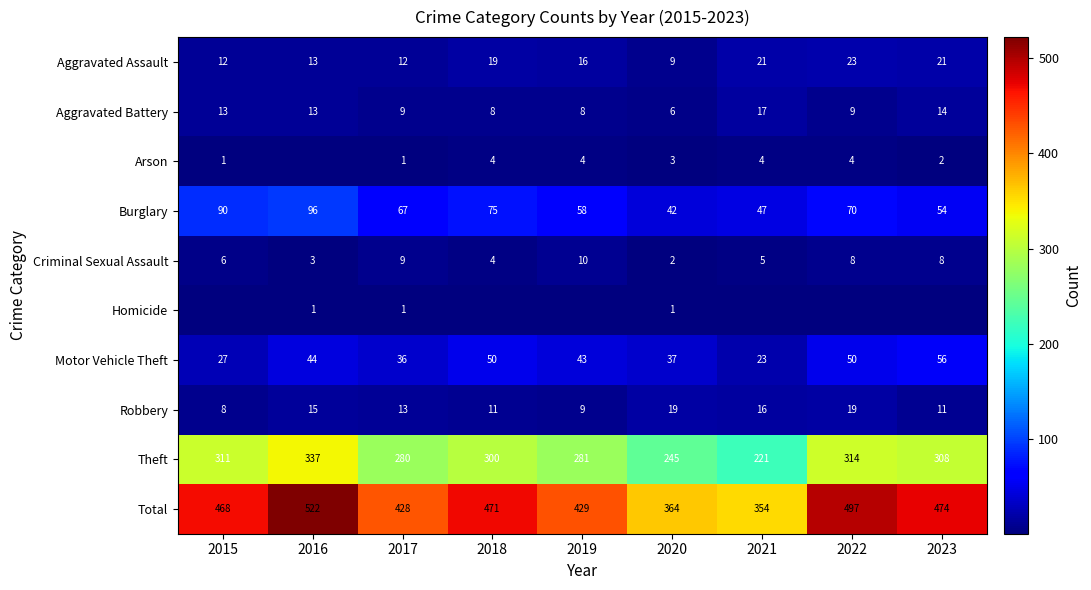

Is it true that Robbery equals 2 at 2015?

False